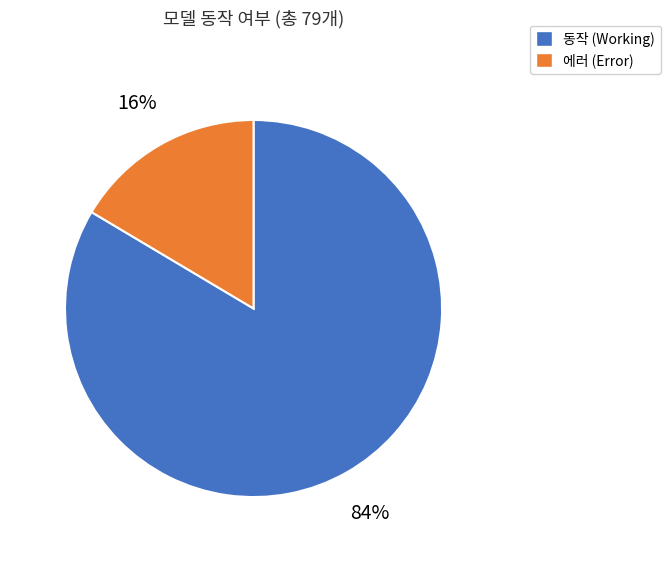

To the nearest percent, what is the average slice percentage?

50%